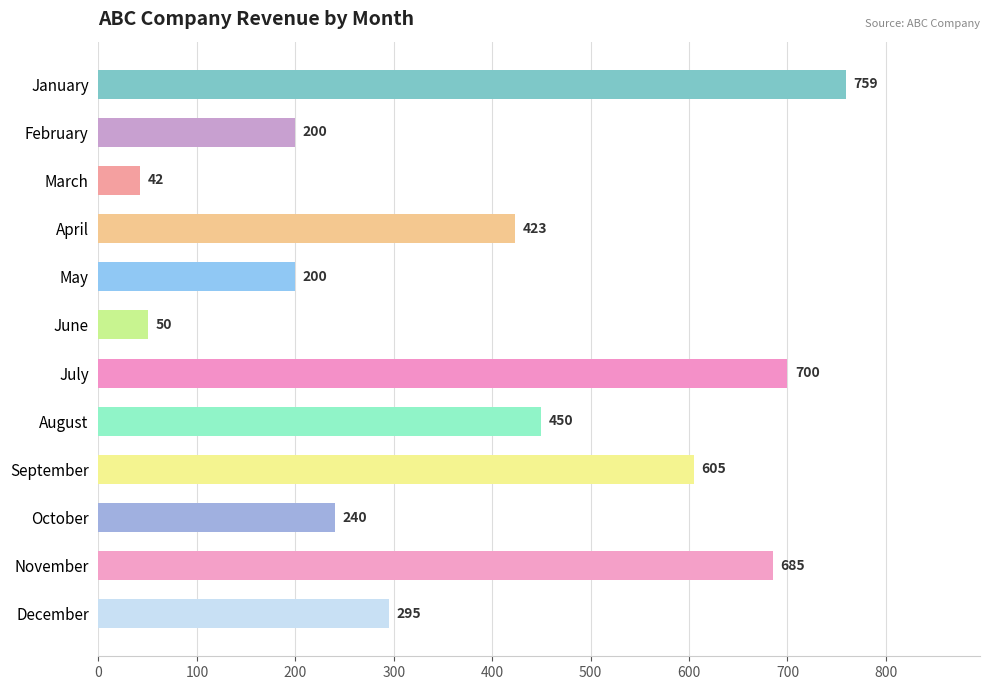

What is the ratio of the value at January to the value at April?

1.8